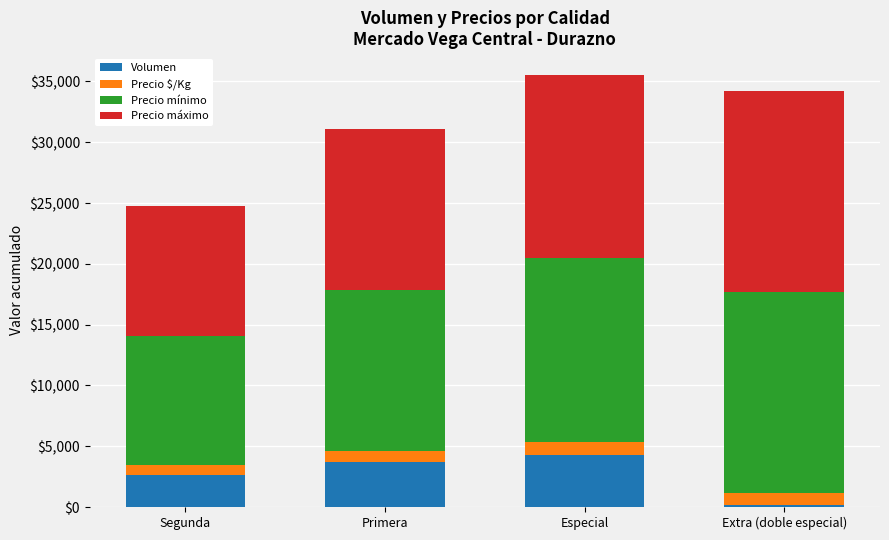

At which label does Volumen reach its minimum?

Extra (doble especial)